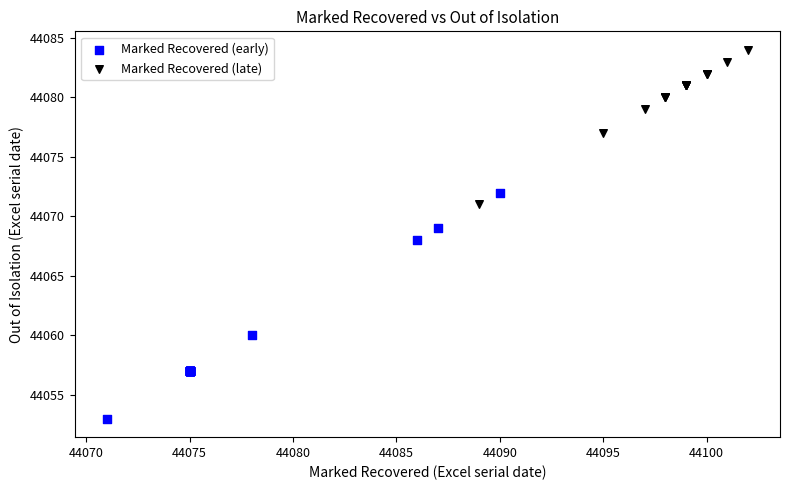

Which series reaches the maximum Y coordinate?

Marked Recovered (late)